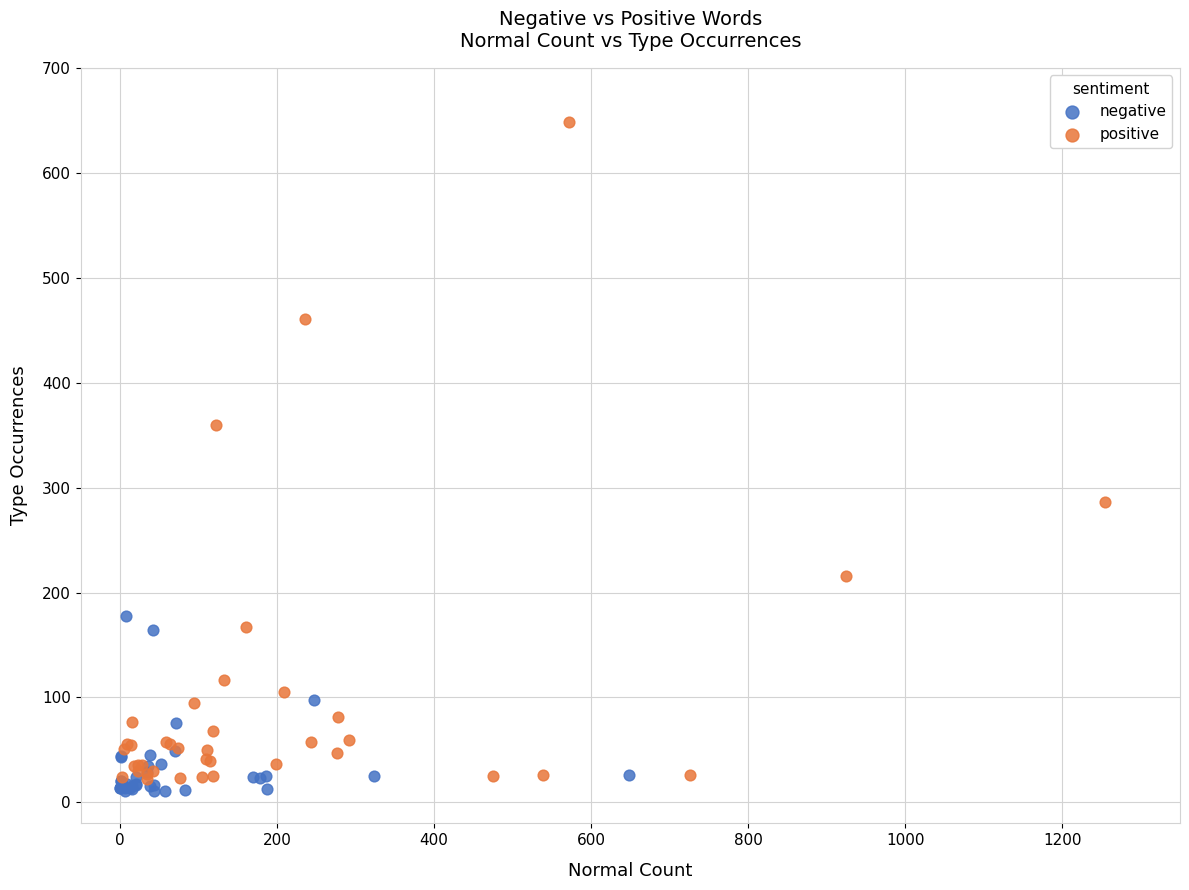

Which series has the largest Y range (max minus min)?

positive